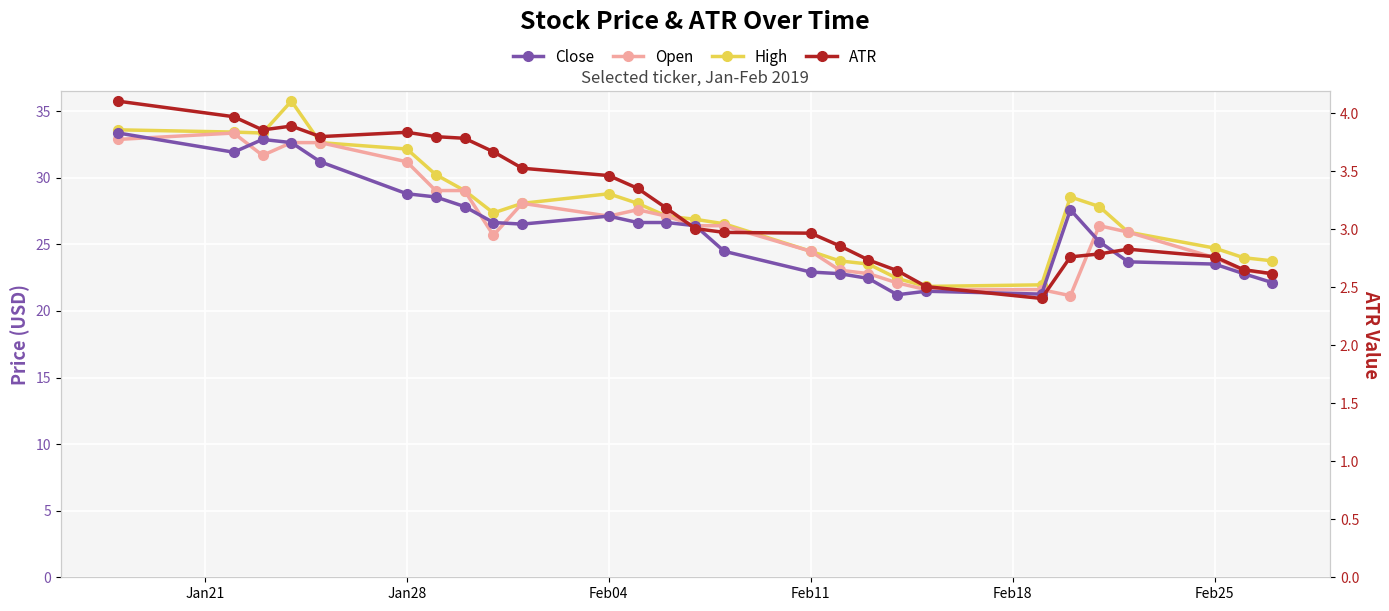

Which series has the widest spread of values?

High